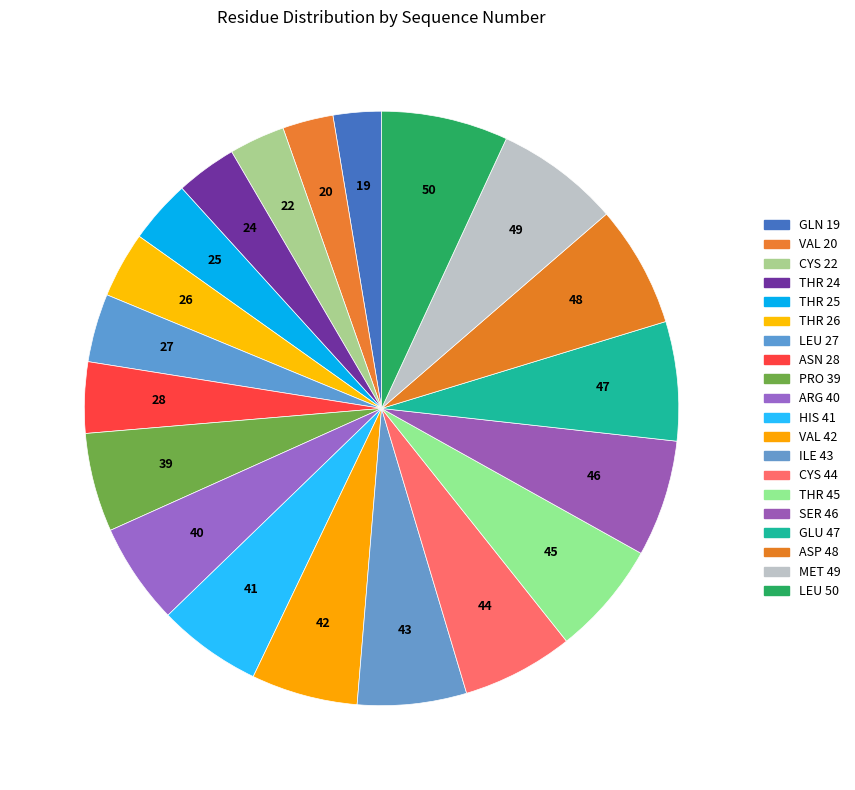

Count the number of slices in the pie.

20